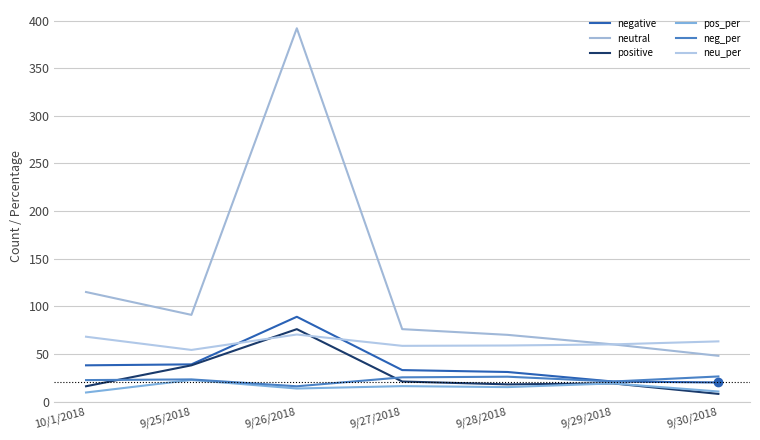

Reading left to right, transcribe all the data shown in this chart.

negative: 10/1/2018=38.0	9/25/2018=39.0	9/26/2018=89.0	9/27/2018=33.0	9/28/2018=31.0	9/29/2018=21.0	9/30/2018=20.0
neutral: 10/1/2018=115.0	9/25/2018=91.0	9/26/2018=392.0	9/27/2018=76.0	9/28/2018=70.0	9/29/2018=60.0	9/30/2018=48.0
positive: 10/1/2018=16.0	9/25/2018=38.0	9/26/2018=76.0	9/27/2018=21.0	9/28/2018=18.0	9/29/2018=19.0	9/30/2018=8.0
pos_per: 10/1/2018=9.5	9/25/2018=22.6	9/26/2018=13.6	9/27/2018=16.2	9/28/2018=15.1	9/29/2018=19.0	9/30/2018=10.5
neg_per: 10/1/2018=22.5	9/25/2018=23.2	9/26/2018=16.0	9/27/2018=25.4	9/28/2018=26.1	9/29/2018=21.0	9/30/2018=26.3
neu_per: 10/1/2018=68.0	9/25/2018=54.2	9/26/2018=70.4	9/27/2018=58.5	9/28/2018=58.8	9/29/2018=60.0	9/30/2018=63.2